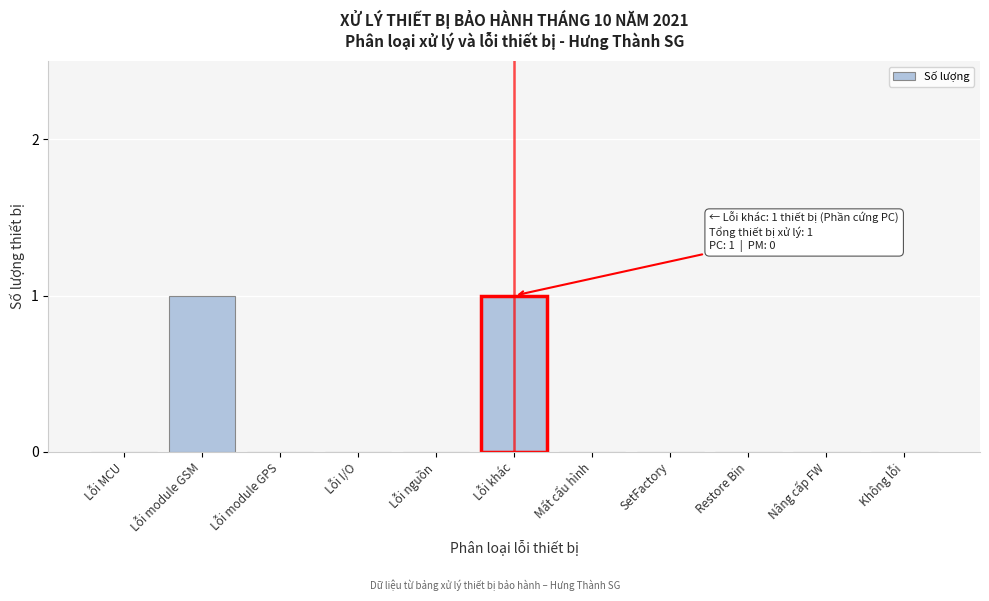

Reading right to left, extract all data points from this chart.

Không lỗi=0	Nâng cấp FW=0	Restore Bin=0	SetFactory=0	Mất cấu hình=0	Lỗi khác=1	Lỗi nguồn=0	Lỗi I/O=0	Lỗi module GPS=0	Lỗi module GSM=1	Lỗi MCU=0